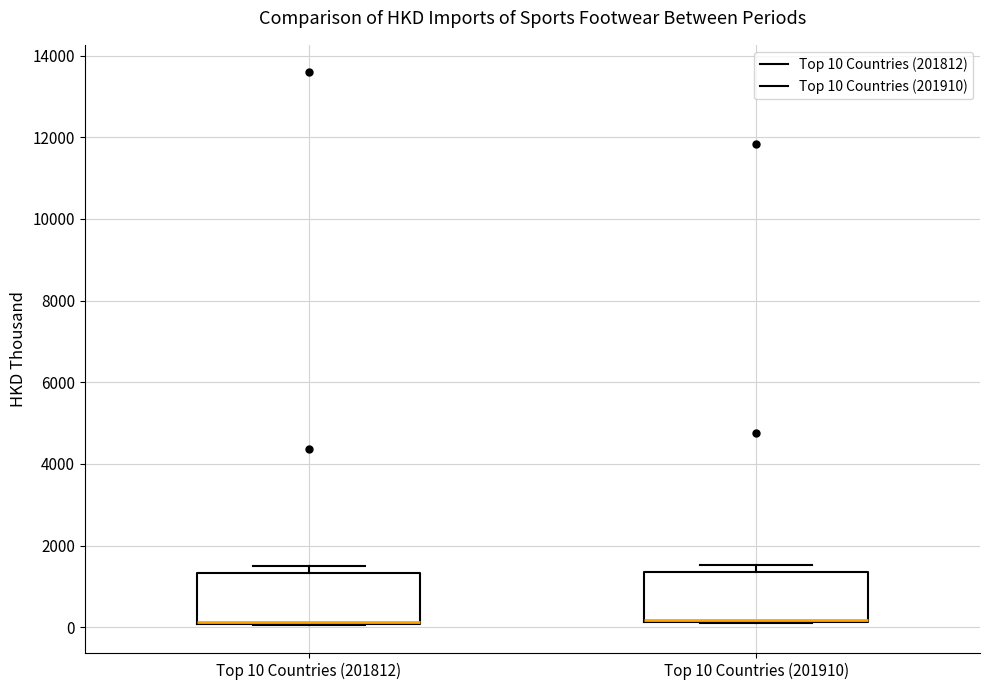

Reading left to right, transcribe this box plot: for each box, give where its median line is, the range the box spans, and where its two whiskers end, as read against the y-axis. The values are not printed on the chart, so give them approximately, as read against the axis.

Top 10 Countries (201812): median 200 (drawn on the box's lower edge), box 0 to 1400, whiskers 0 to 1400 (just above the box's upper edge)
Top 10 Countries (201910): median 200 (drawn on the box's lower edge), box 200 to 1400, whiskers 0 to 1600